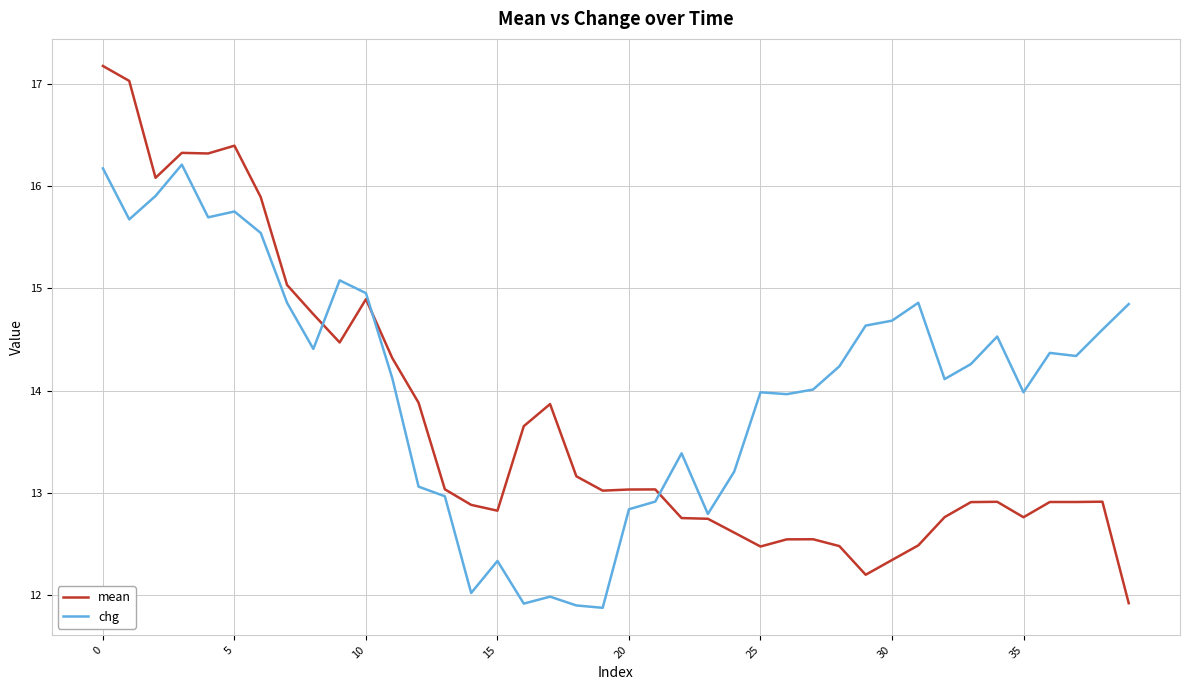

At how many categories does at least one series exceed 11?

40